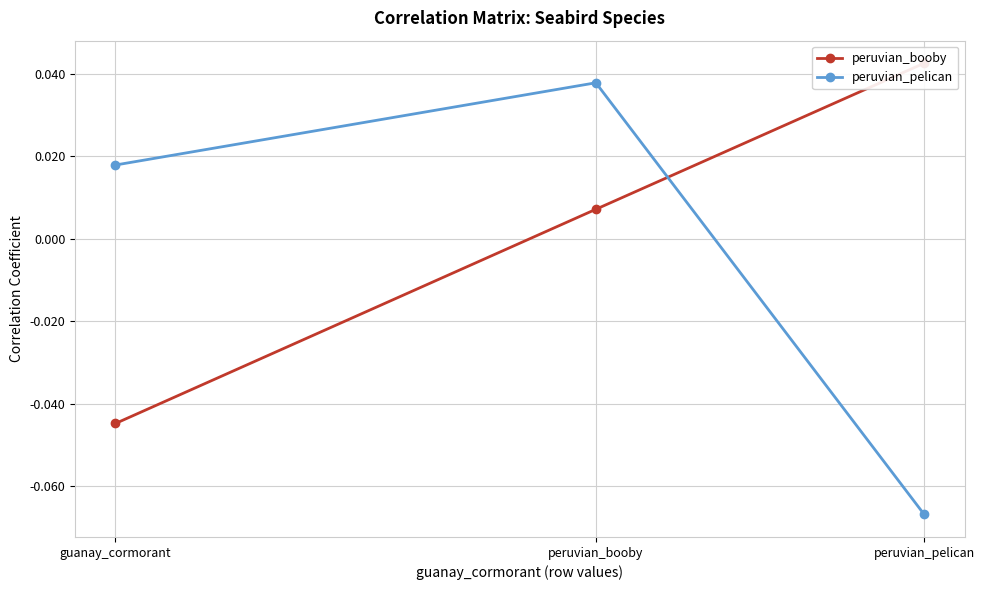

Reading left to right, list all the values displayed in this chart.

peruvian_booby: -0.0	0.0	0.0
peruvian_pelican: 0.0	0.0	-0.1